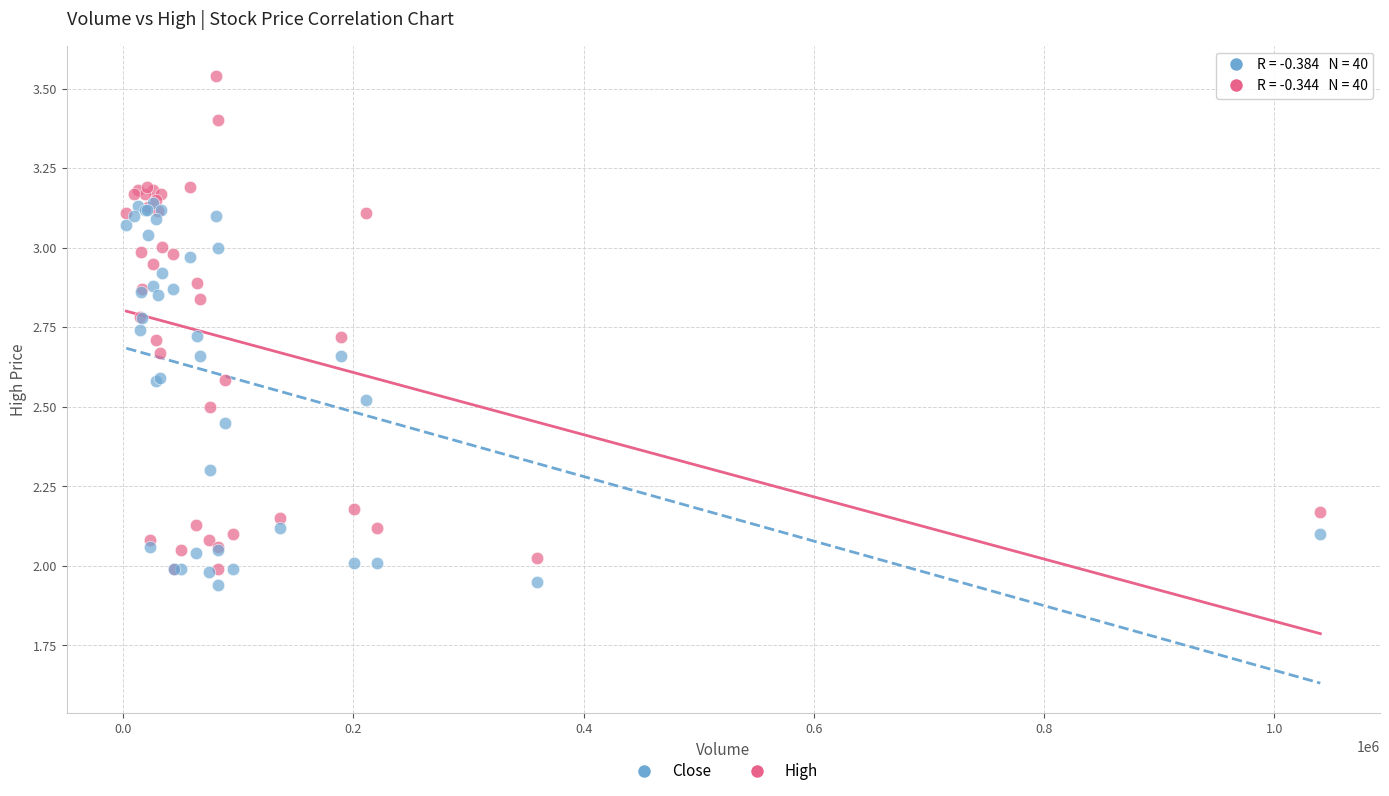

Which series contains the lowest Y value?

Close